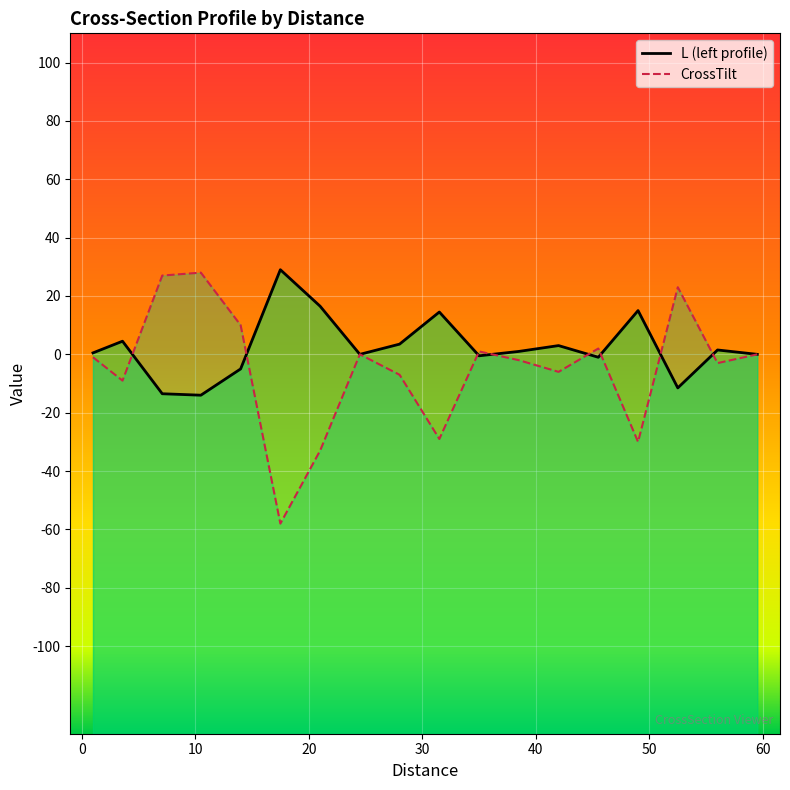

What is the difference between the highest and lowest values at 42?

9.0